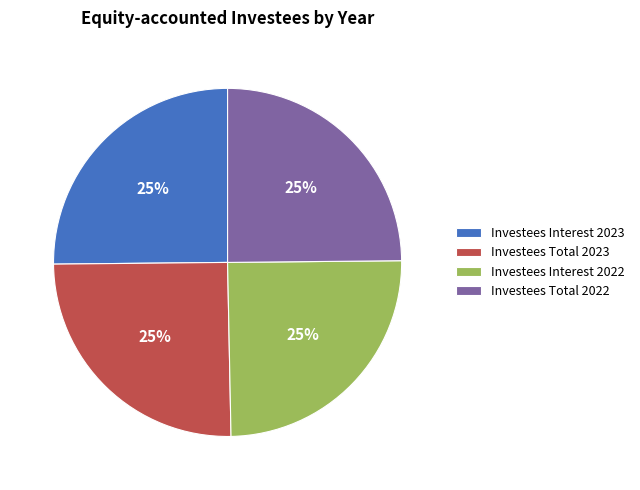

To the nearest percent, what portion does Investees Total 2023 represent?

25%